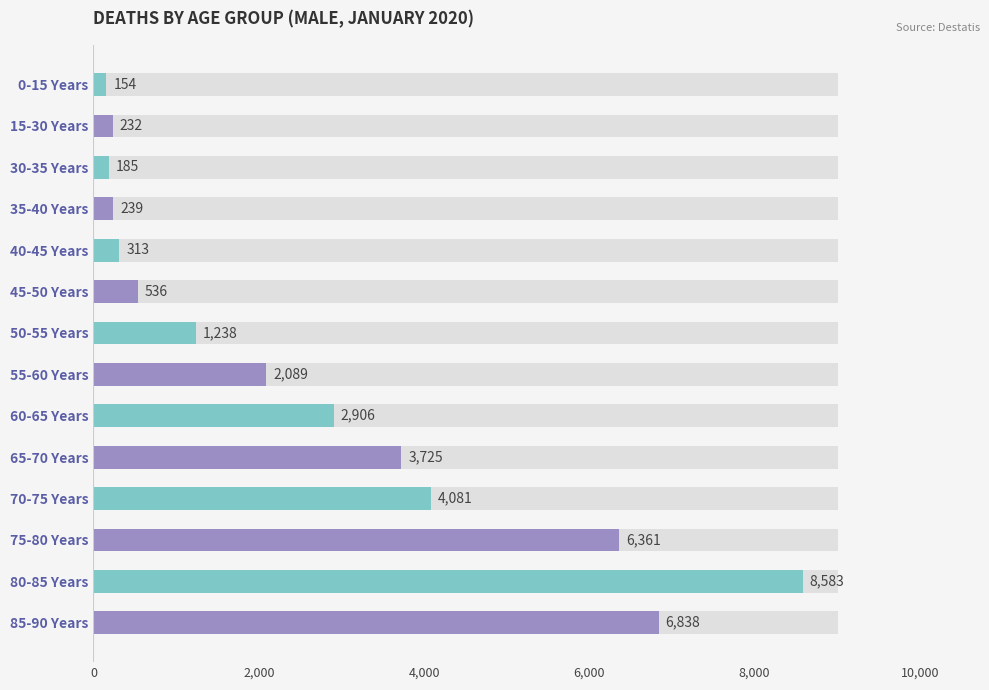

What is the approximate value at 80-85 Years?

8583